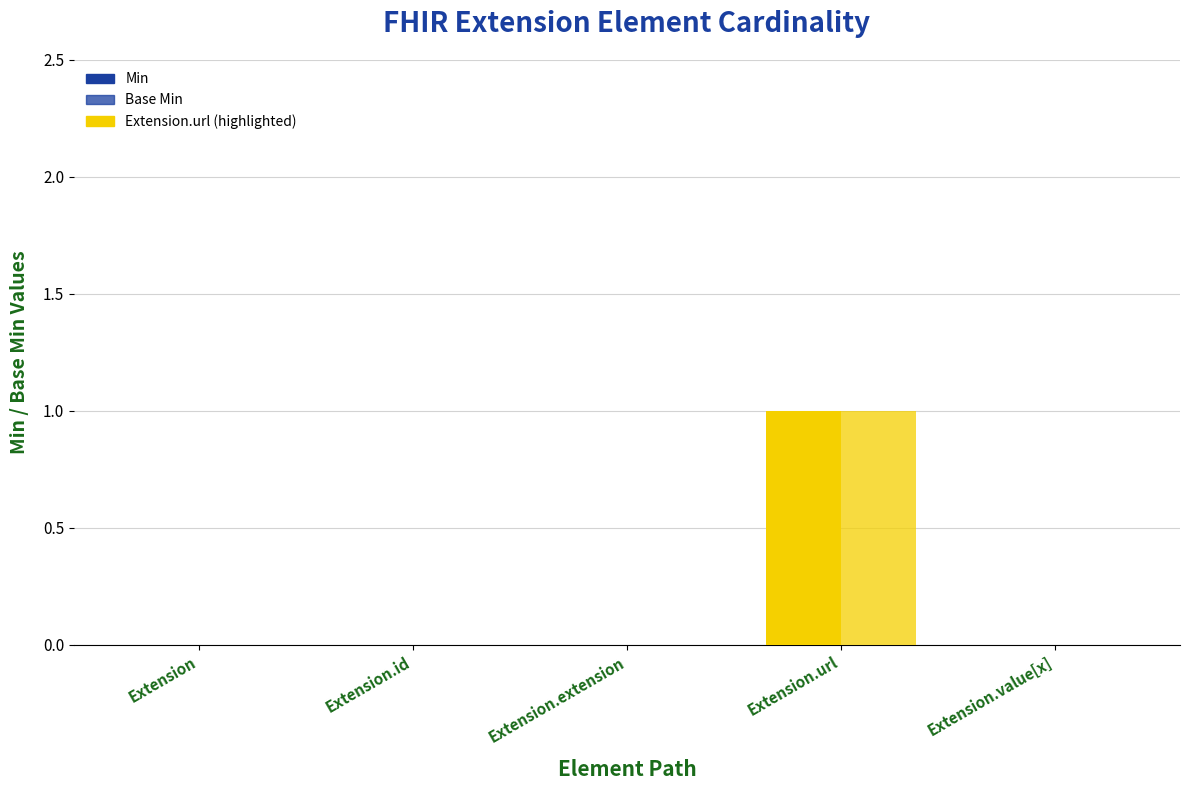

Which label corresponds to the largest value in the chart?

Extension.url